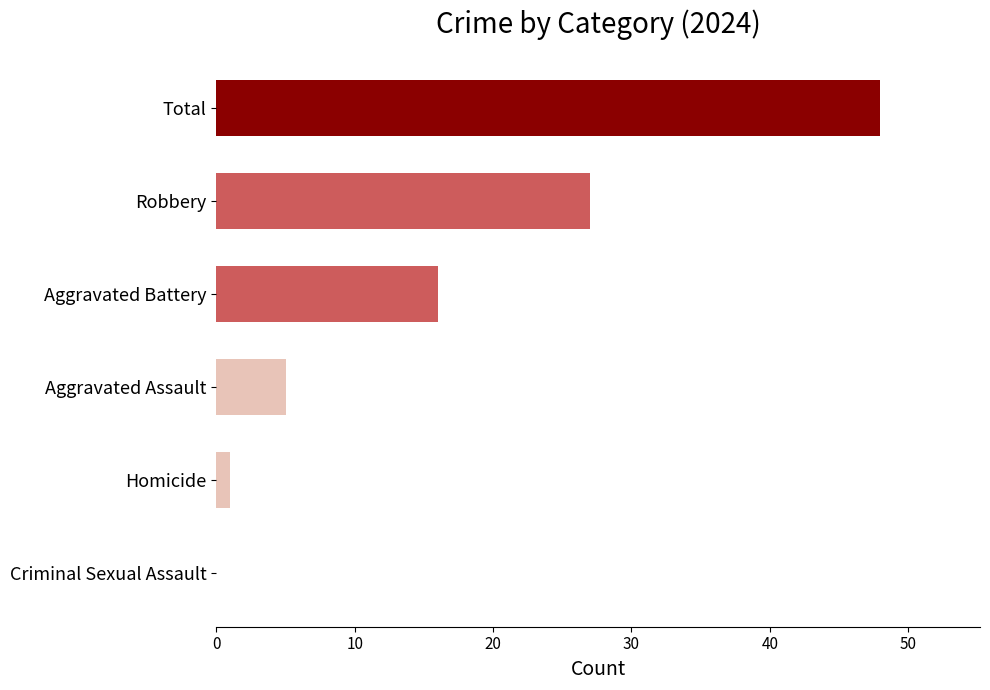

Which category has the highest value across all series?

Total